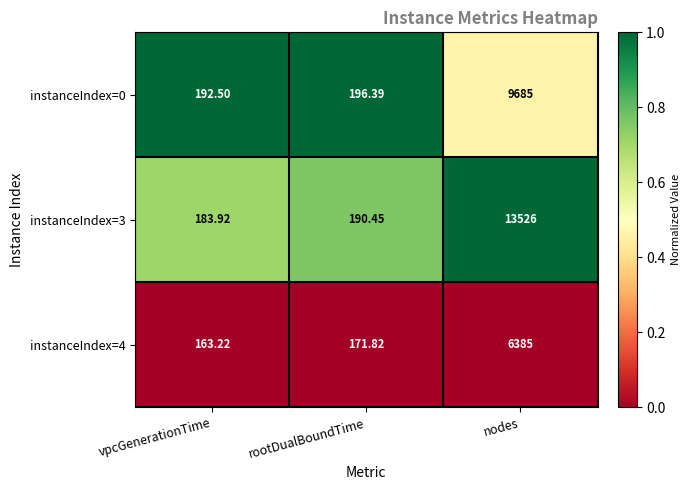

Rank the categories by instanceIndex=3 value from lowest to highest.

vpcGenerationTime, rootDualBoundTime, nodes